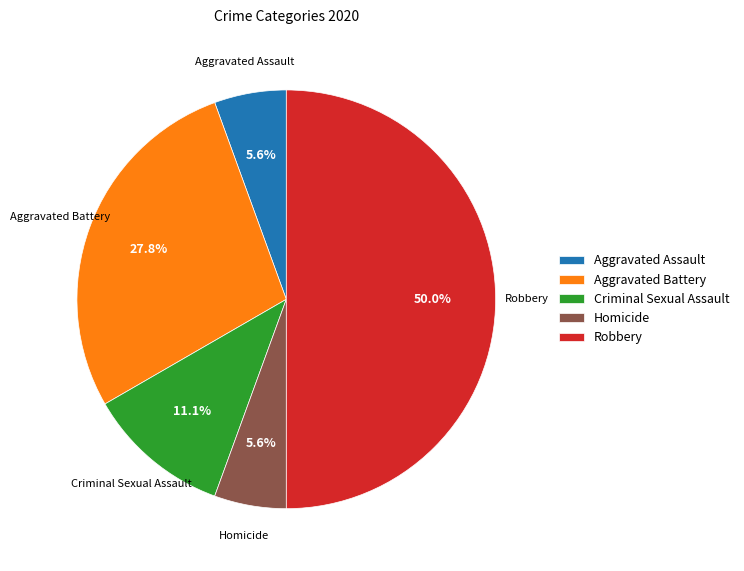

The Aggravated Battery slice represents 5% of the pie. True or false?

False